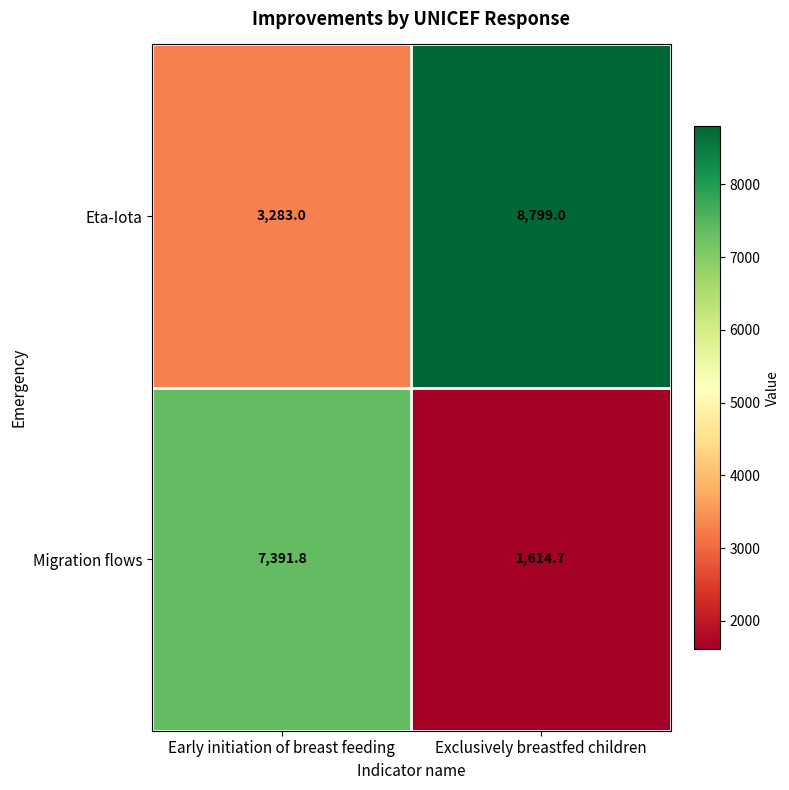

What is the maximum value shown in the chart?

8799.0